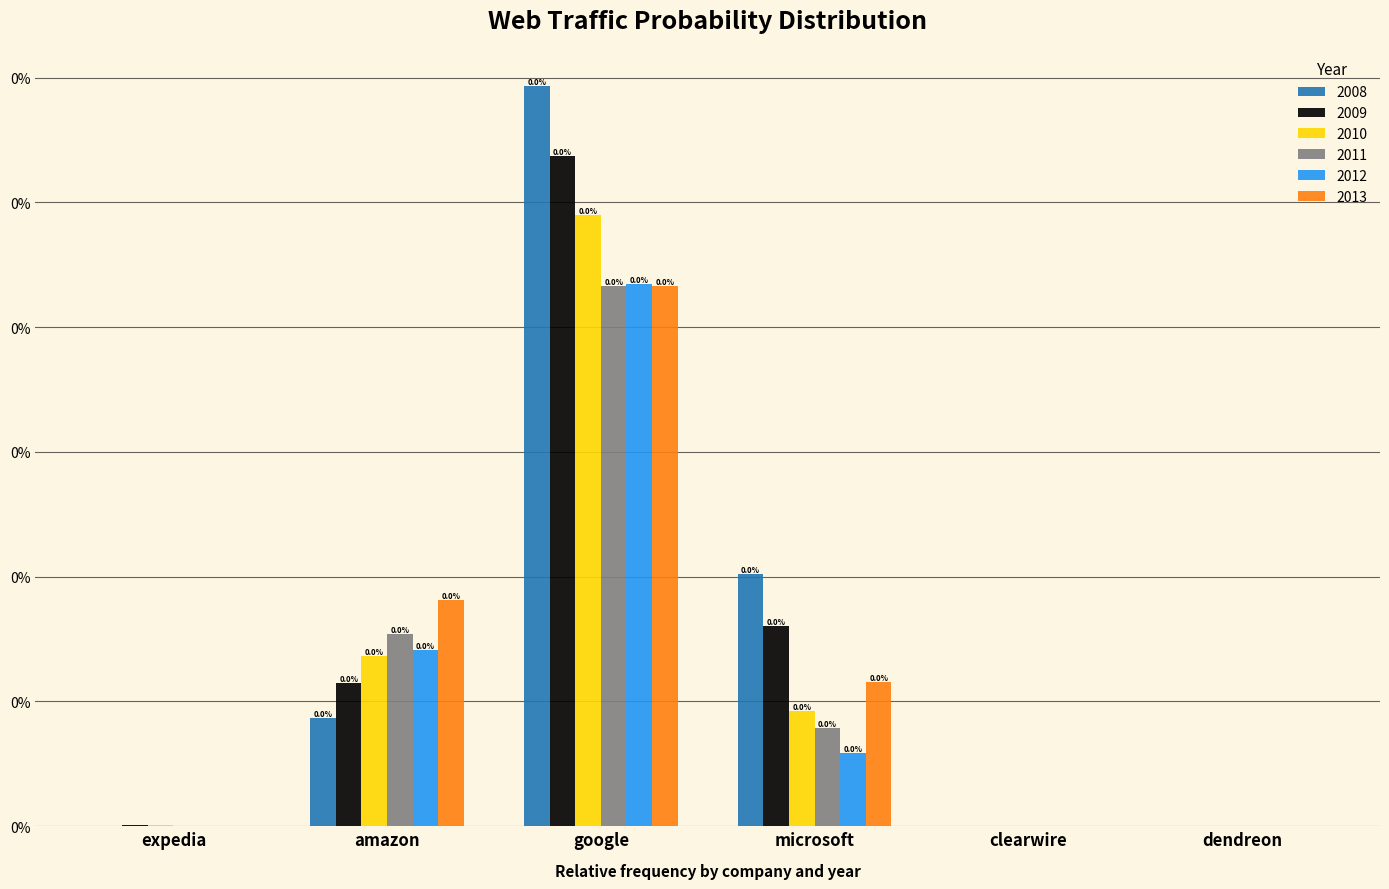

What are all the series names shown in the legend?

2008, 2009, 2010, 2011, 2012, 2013